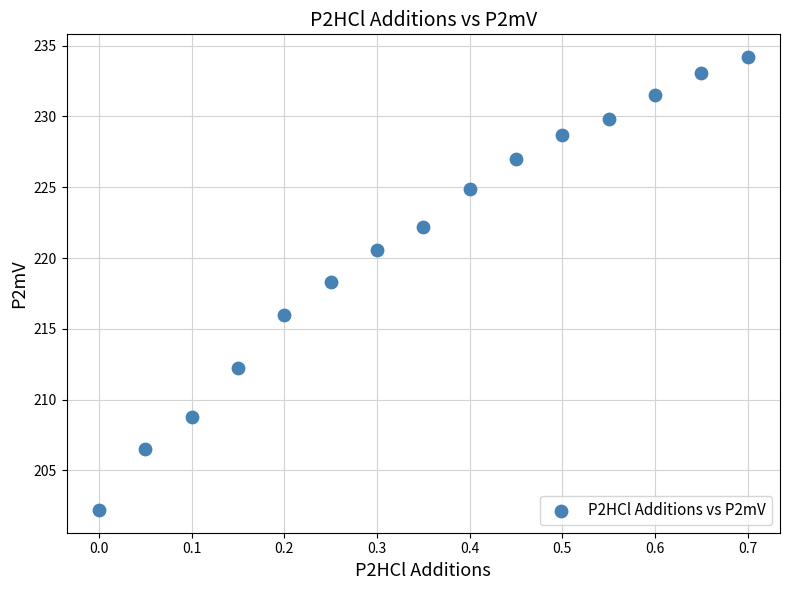

What is the range of Y values (max minus min)?

32.0